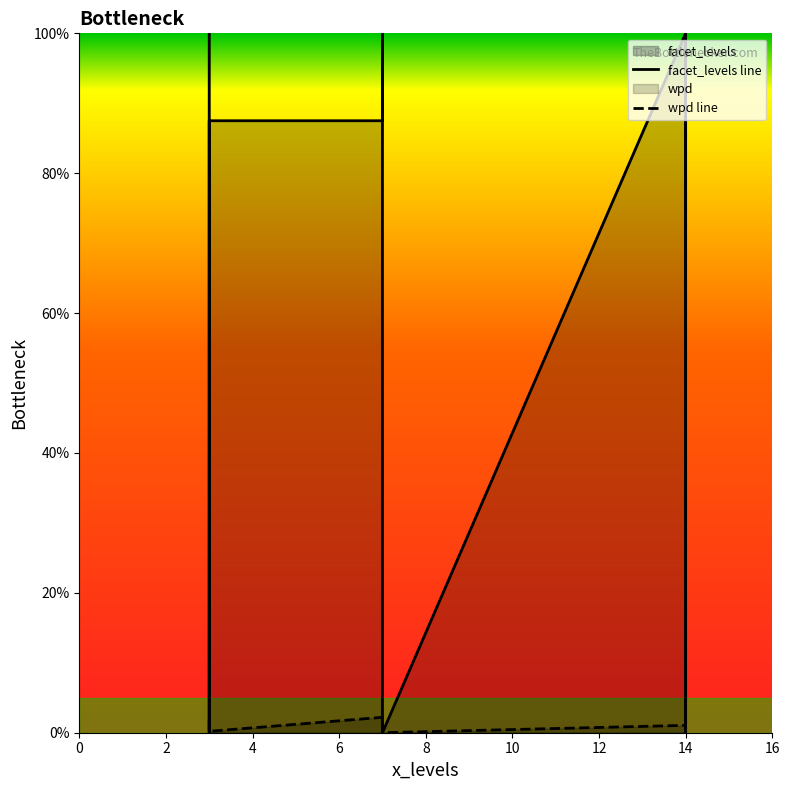

What is the total value across all series at 0?

101.8